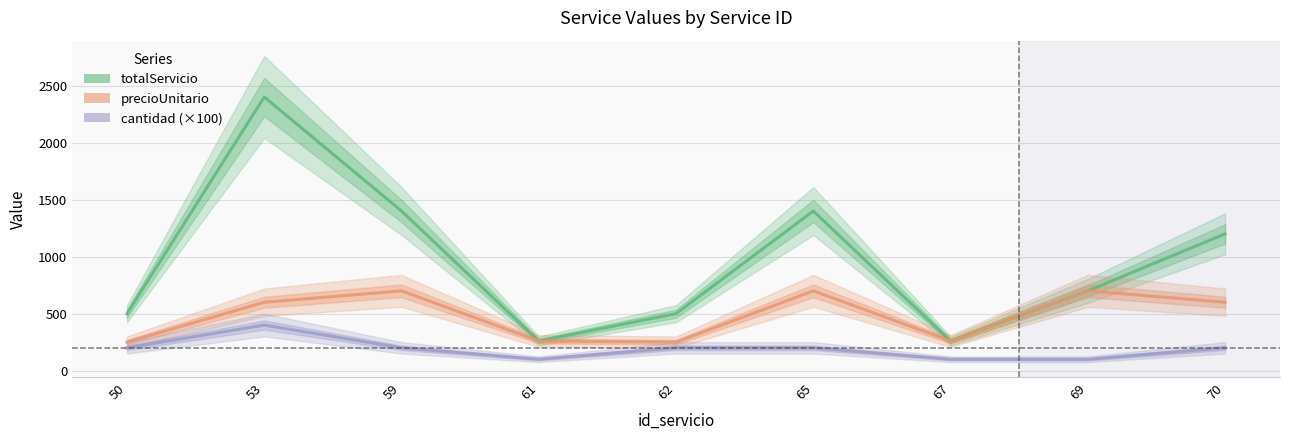

What is the total value across all series at 70?

2000